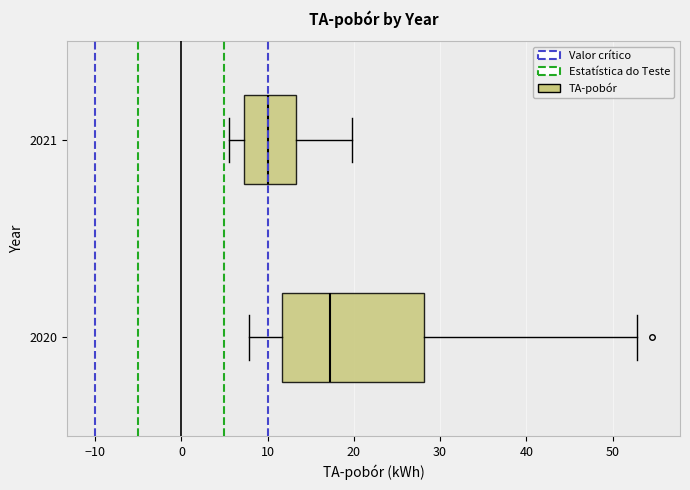

Where does the median line of the box at y = 2020 sit on the x-axis? The values are not printed on the chart, so give them approximately, as read against the axis.

17